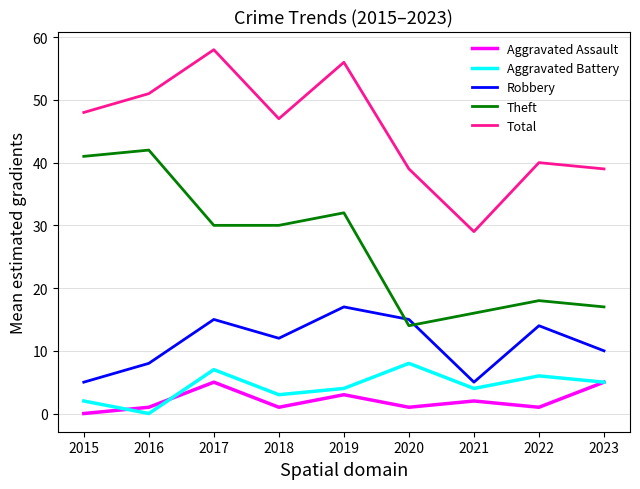

Reading left to right, transcribe all the data shown in this chart.

Aggravated Assault: 0	1	5	1	3	1	2	1	5
Aggravated Battery: 2	0	7	3	4	8	4	6	5
Robbery: 5	8	15	12	17	15	5	14	10
Theft: 41	42	30	30	32	14	16	18	17
Total: 48	51	58	47	56	39	29	40	39